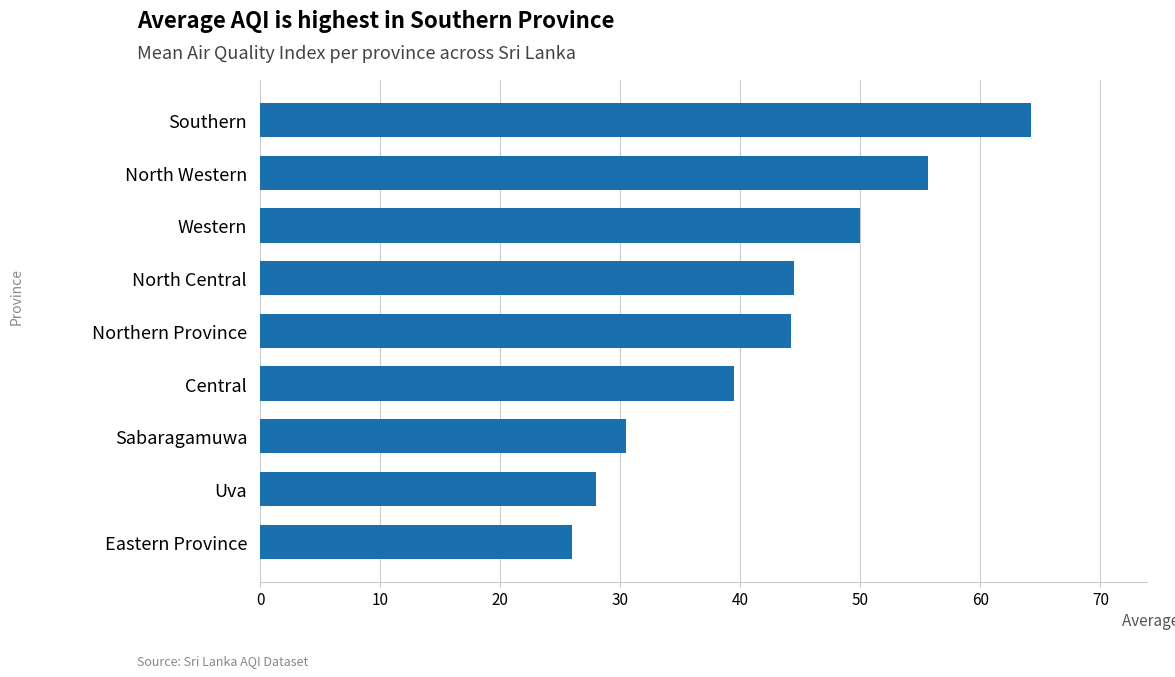

How many values exceed 44?

5